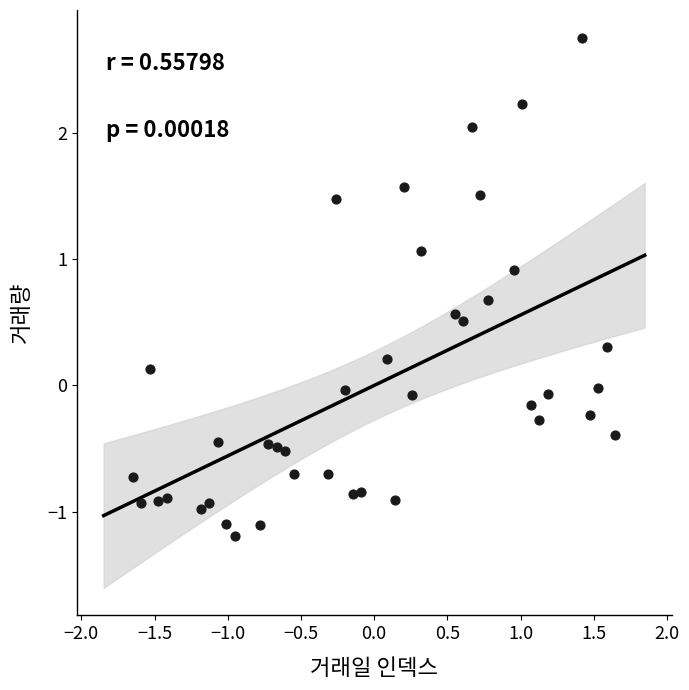

What is the range of X values (max minus min)?

3.3